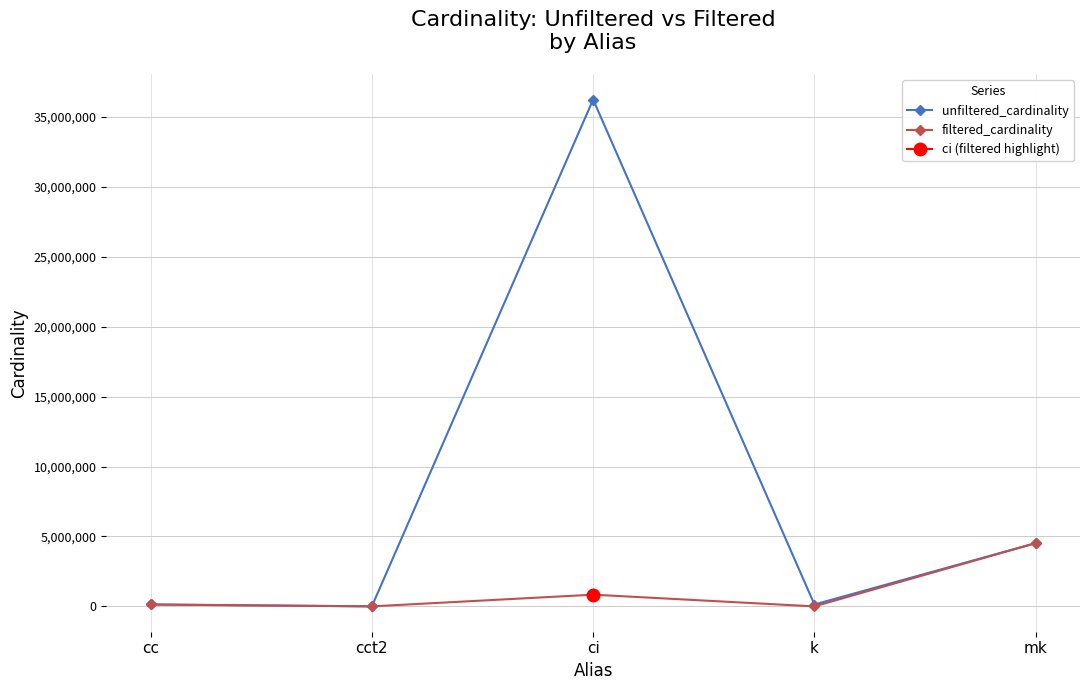

List the series in order of their overall mean, highest first.

unfiltered_cardinality, filtered_cardinality